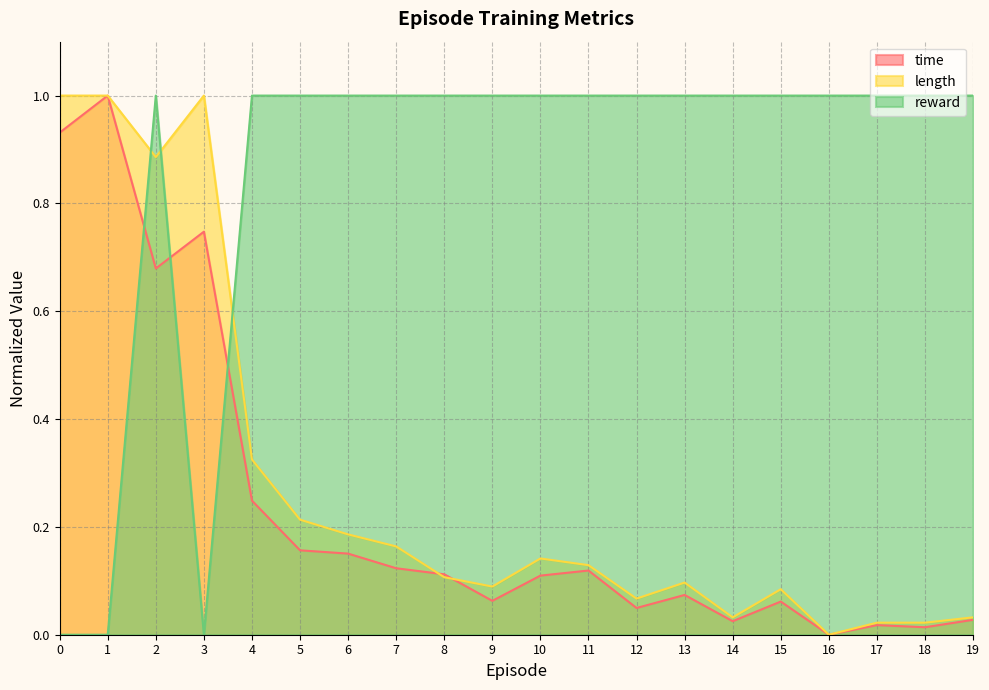

What is the average value of the reward series?

0.8